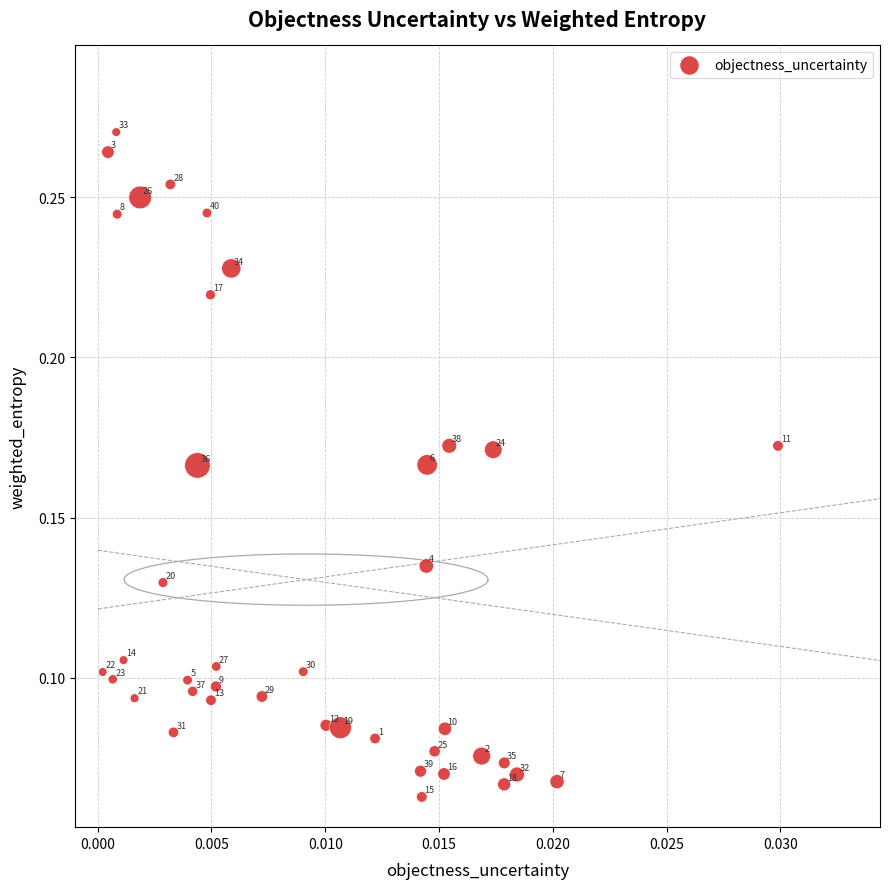

Count the number of points in this scatter plot.

40